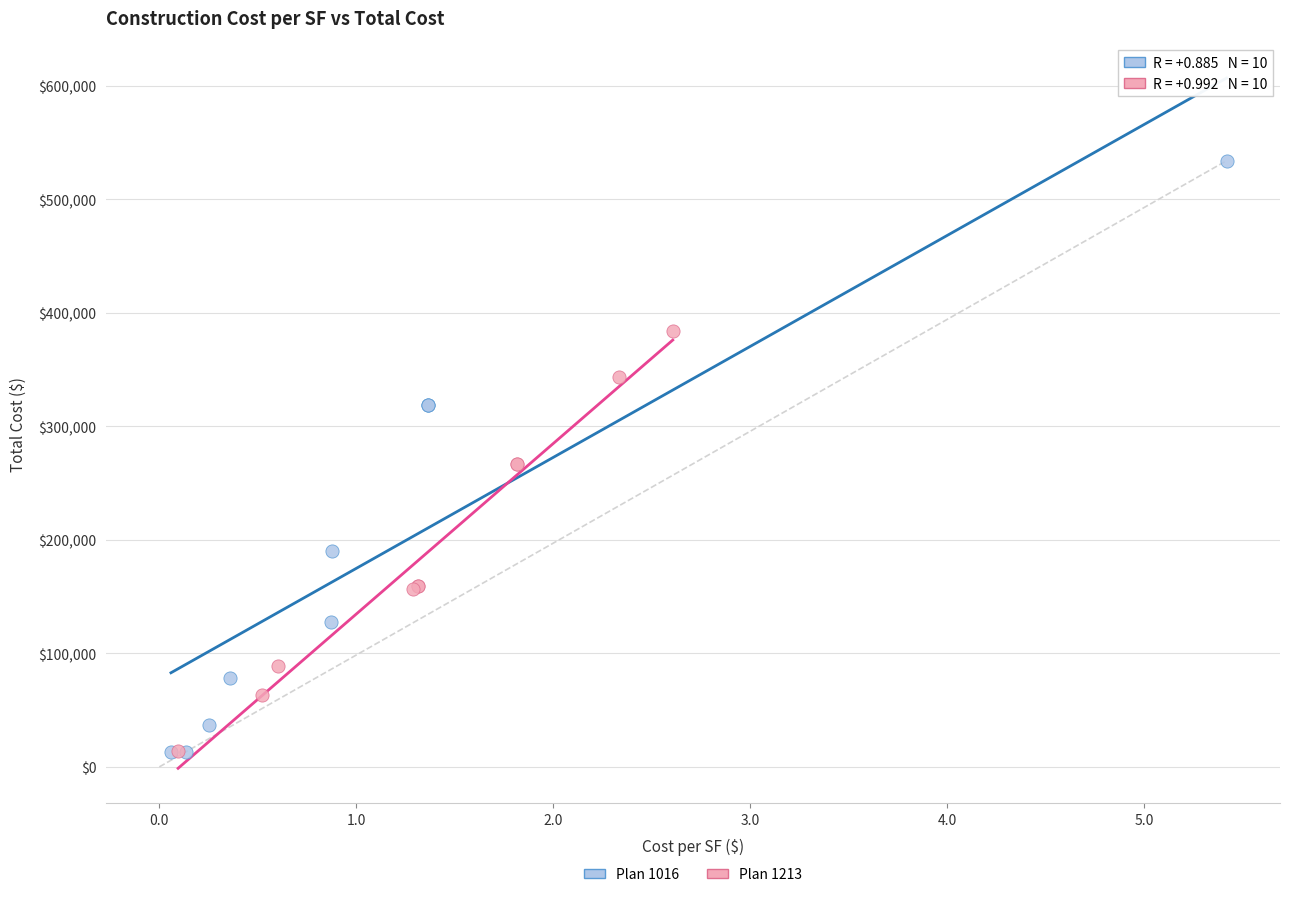

Which series contains the highest Y value?

Plan 1016